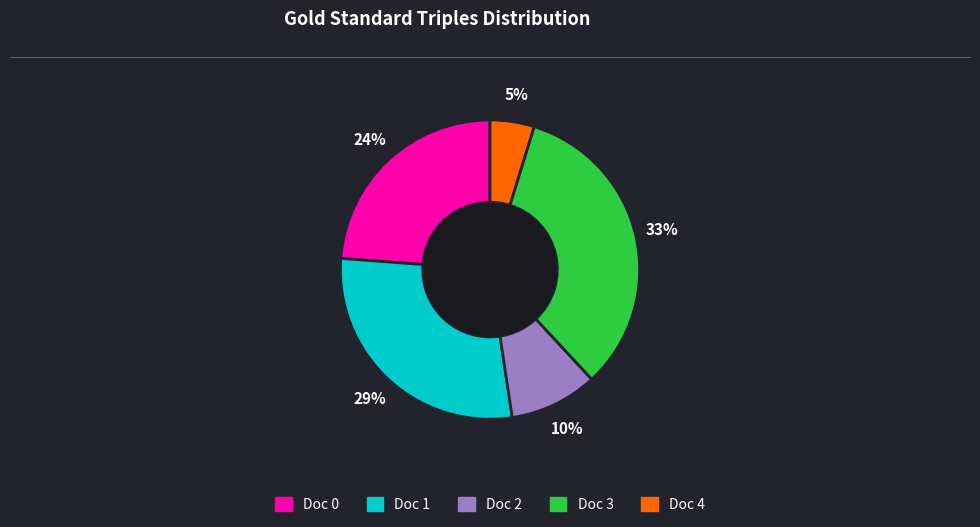

Is there any slice that represents more than half of the pie?

No